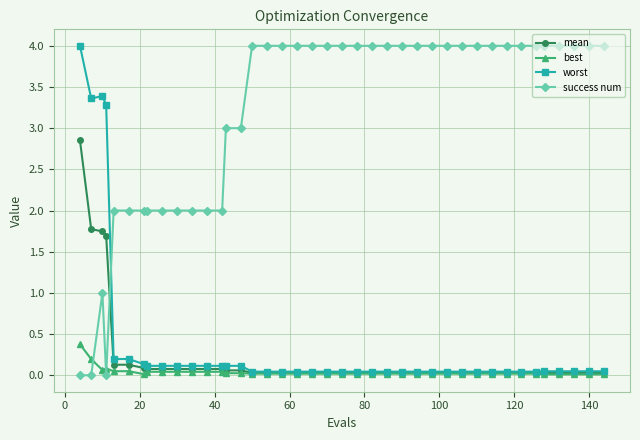

What is the maximum value for worst?

4.0